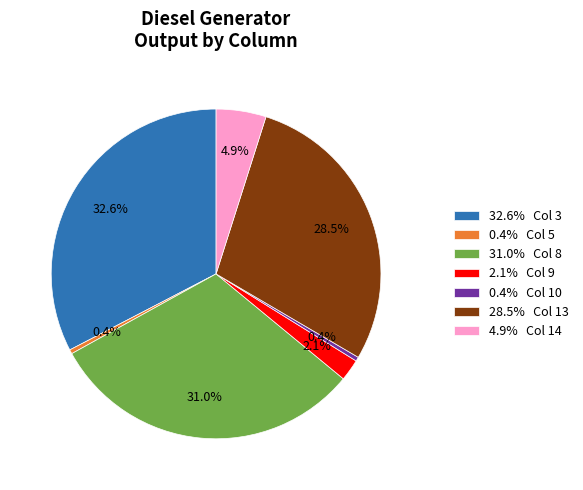

Is there a majority slice in this chart?

No